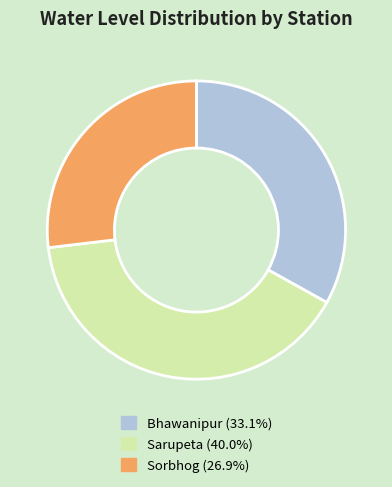

True or false: Sorbhog accounts for 35% of the total.

False